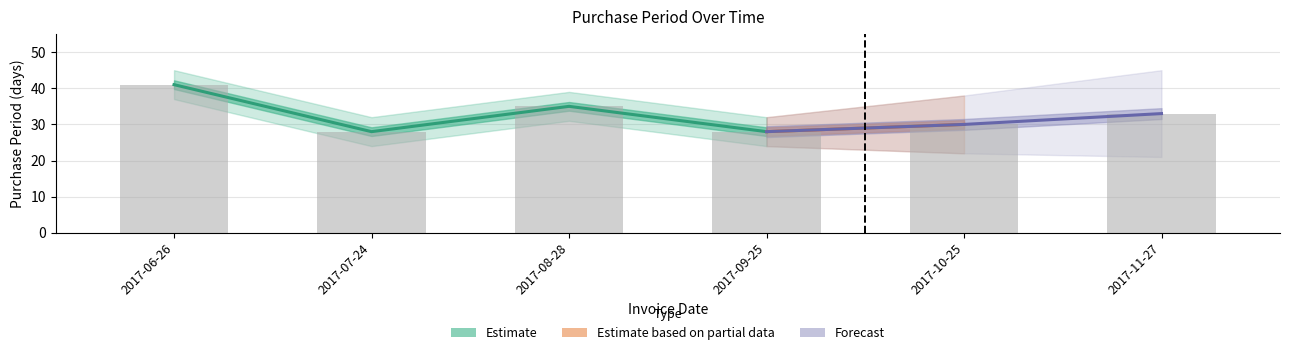

Where does the data first go above 33?

2017-06-26